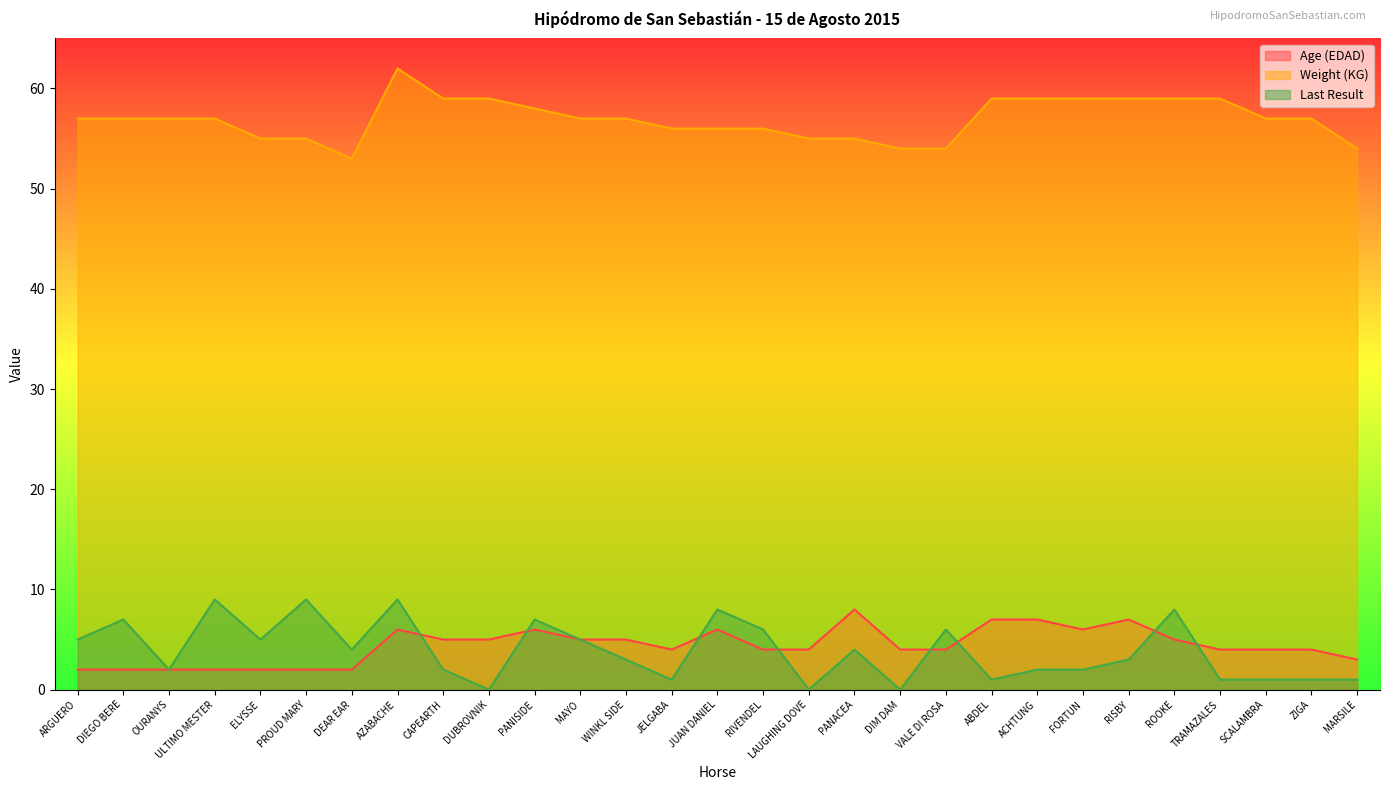

The Age (EDAD) series shows 1 at DIEGO BERE. True or false?

False